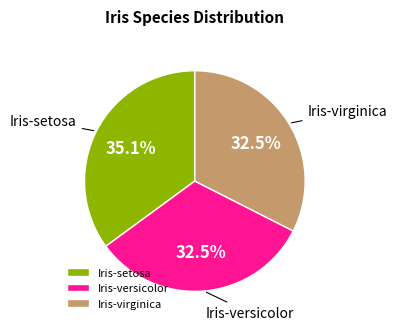

What is the largest slice in the pie chart?

Iris-setosa